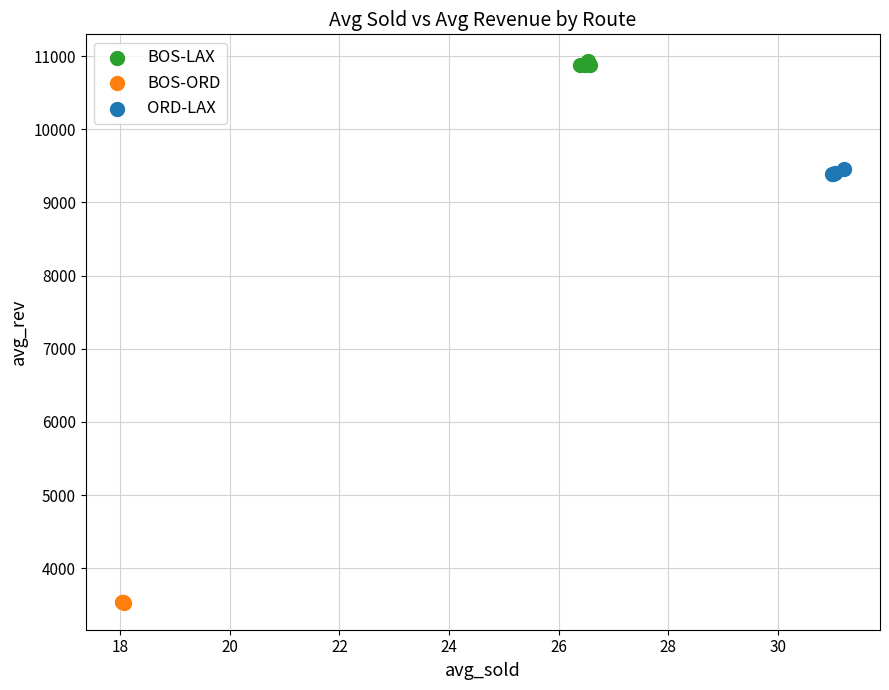

Which series reaches the maximum Y coordinate?

BOS-LAX